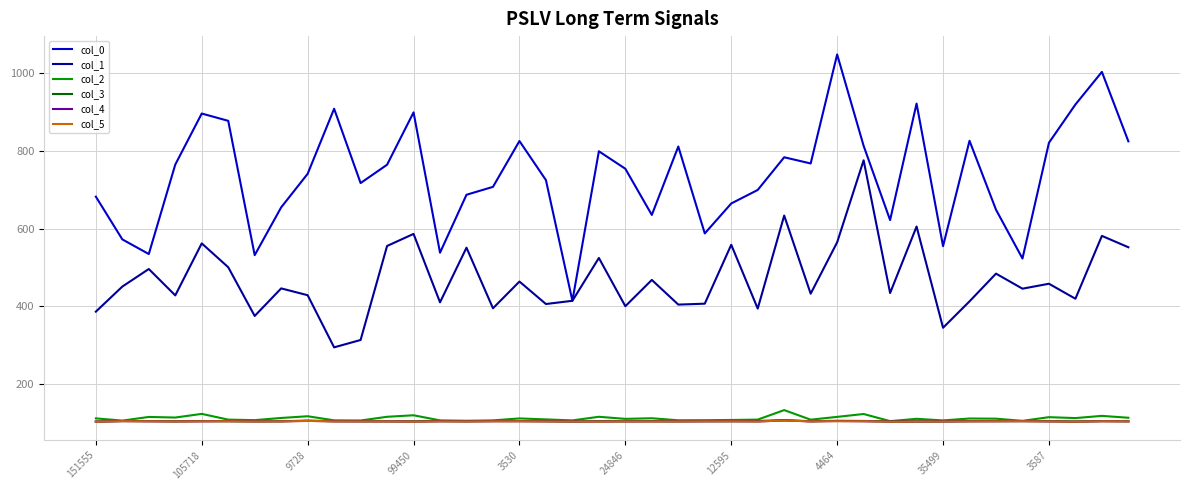

True or false: col_3 and col_1 cross at least once.

False